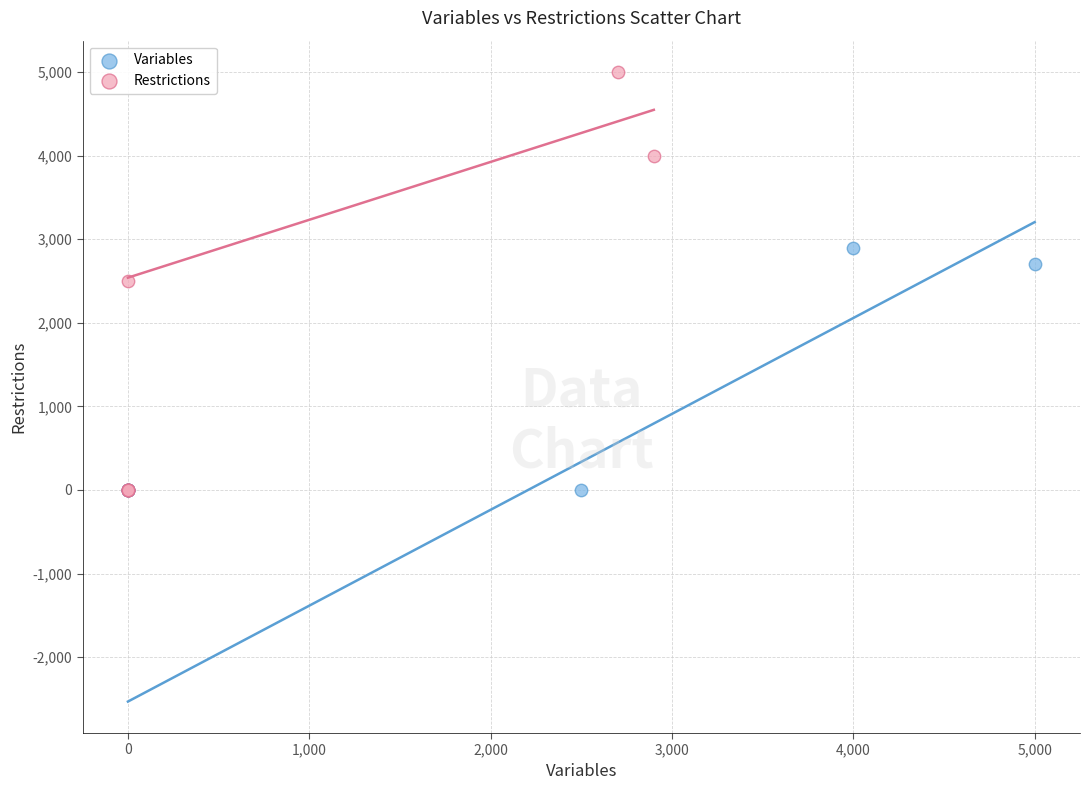

Which series has the largest Y range (max minus min)?

Restrictions